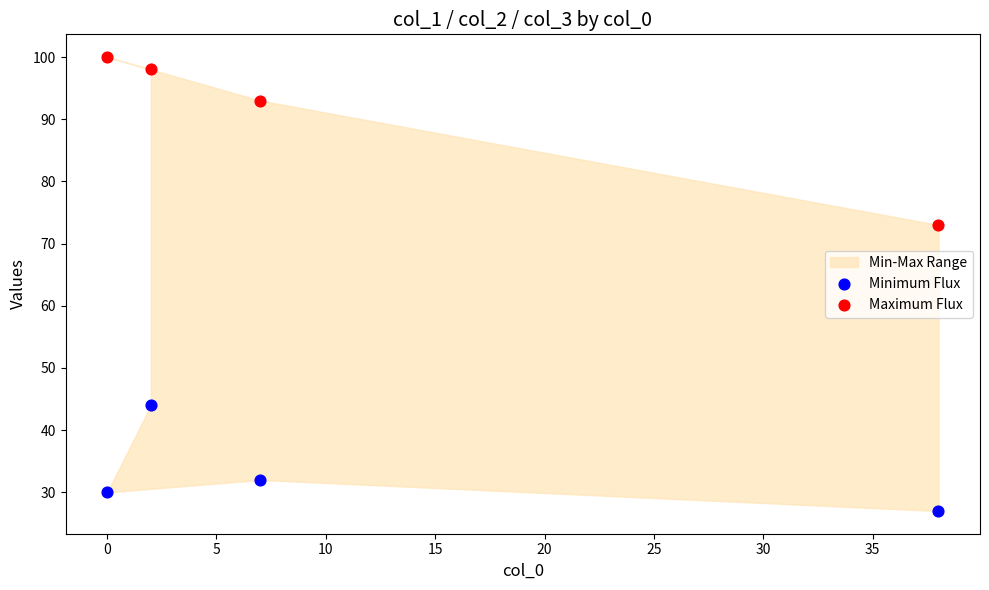

Which series contains the highest Y value?

Maximum Flux